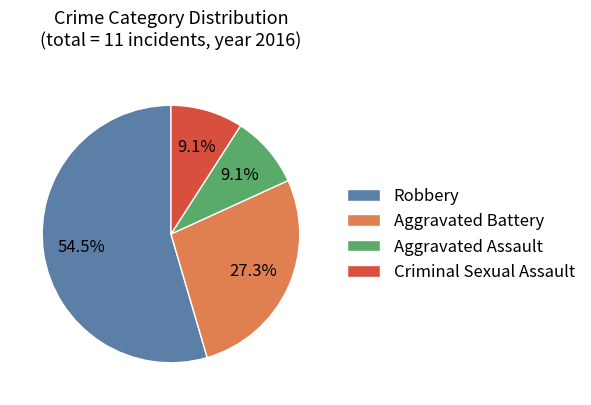

The Criminal Sexual Assault slice represents 1% of the pie. True or false?

False